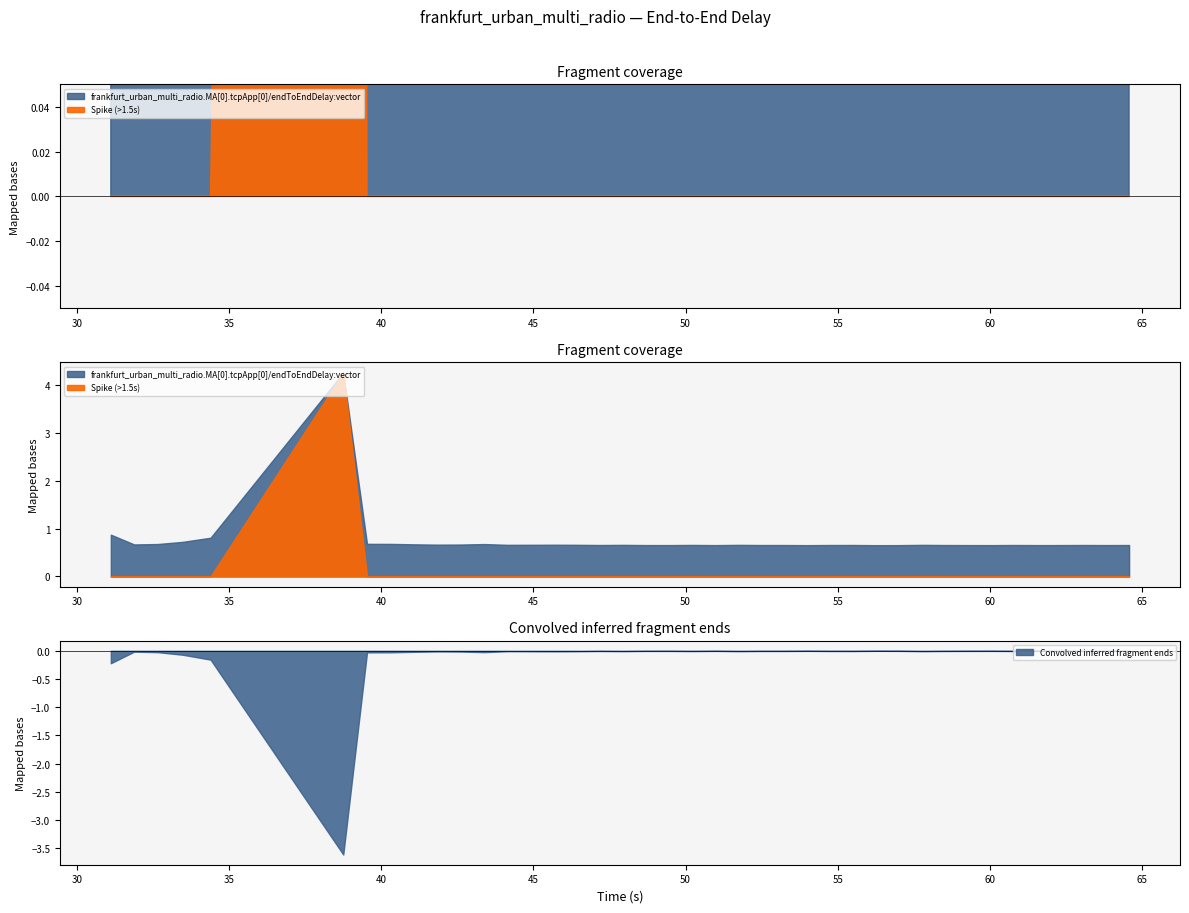

Between 26 and 24, which is larger?

26